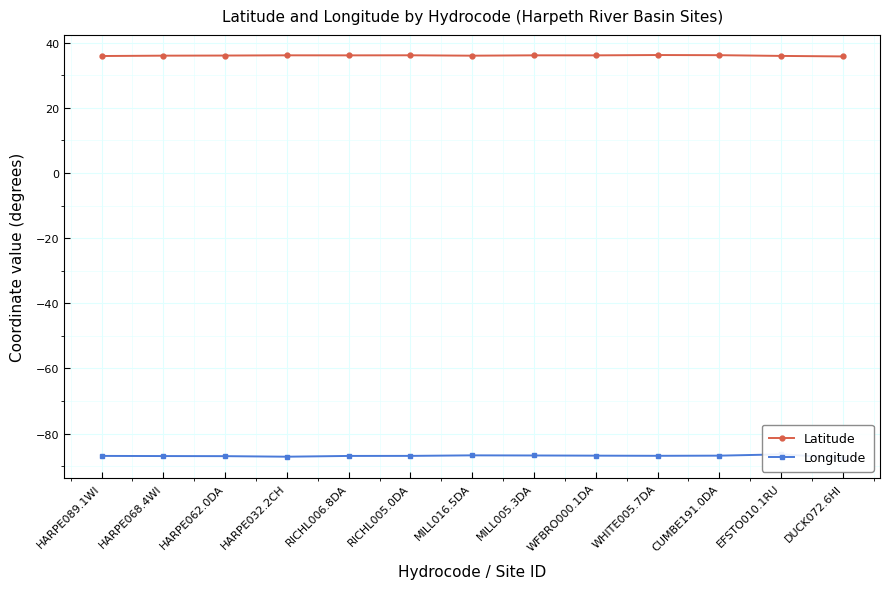

The value of Latitude at MILL005.3DA is 52.1. True or false?

False